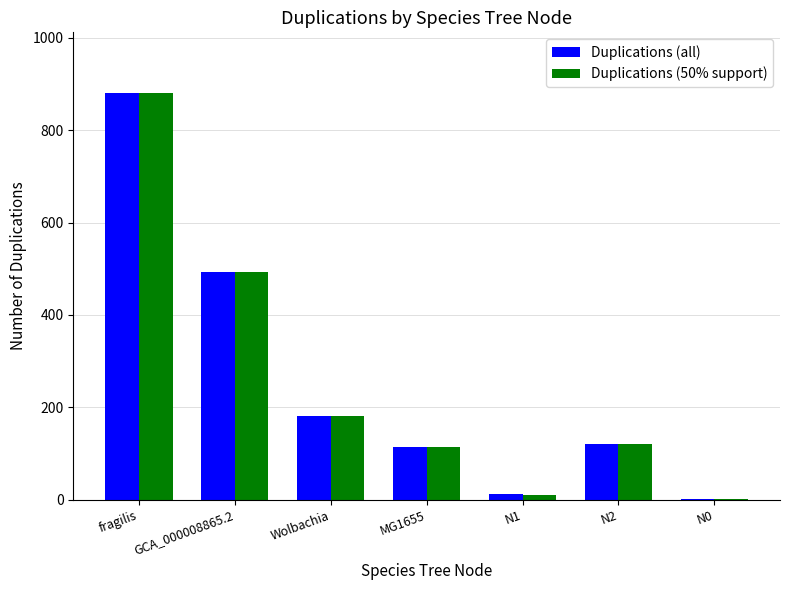

At which category is the sum across all series the highest?

fragilis